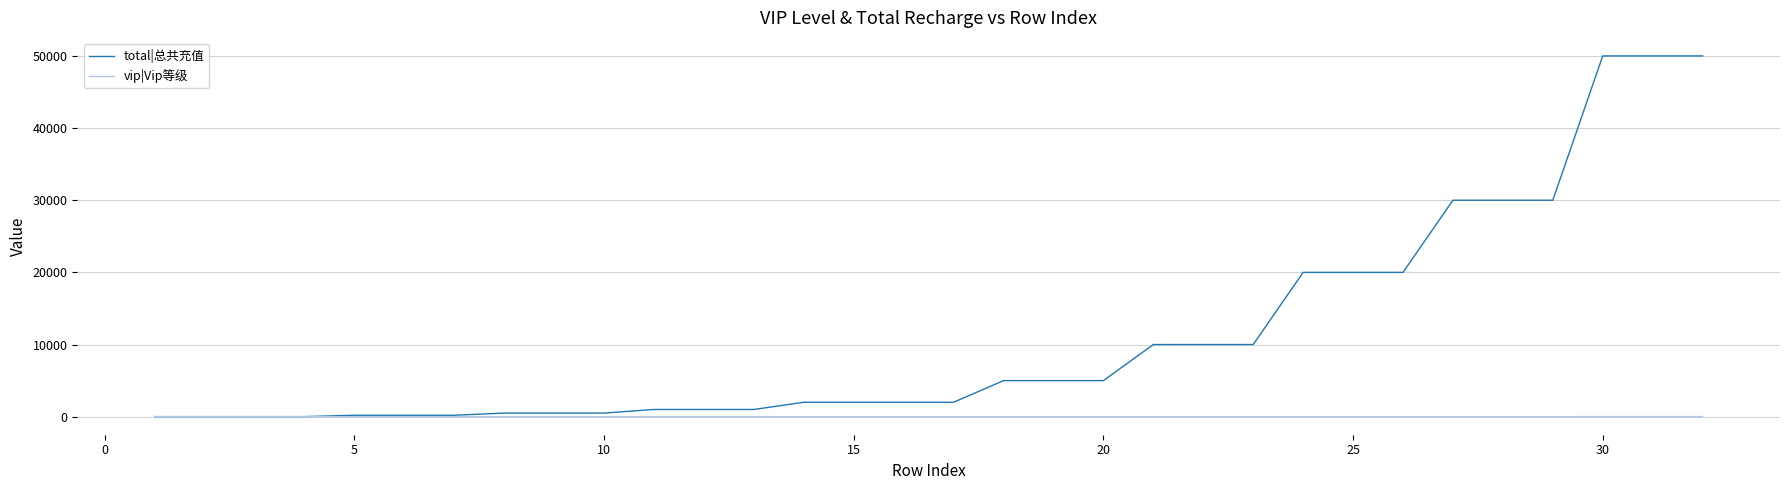

Which series has the widest spread of values?

total|总共充值